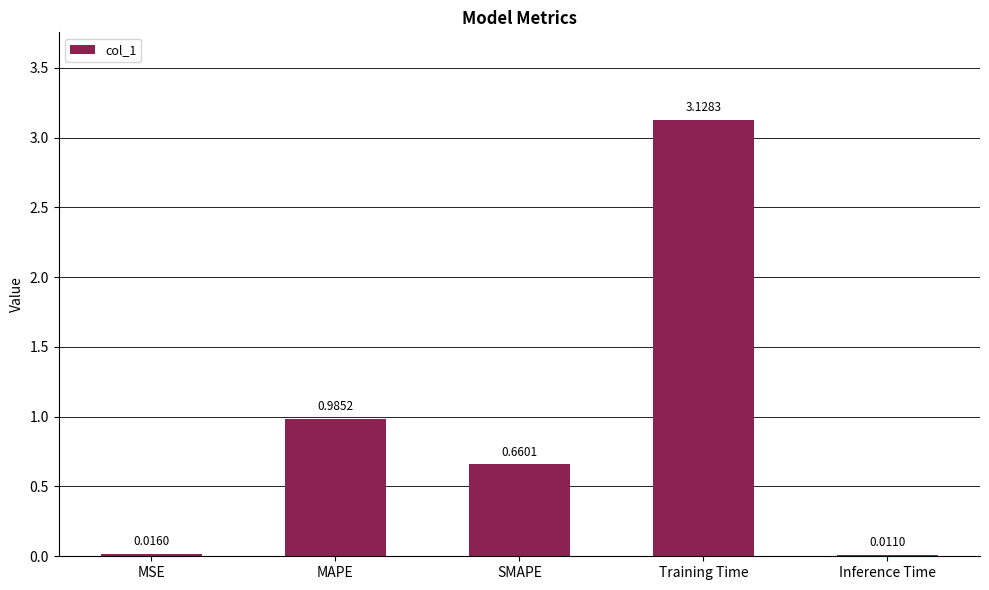

What is the sum of all values?

4.8